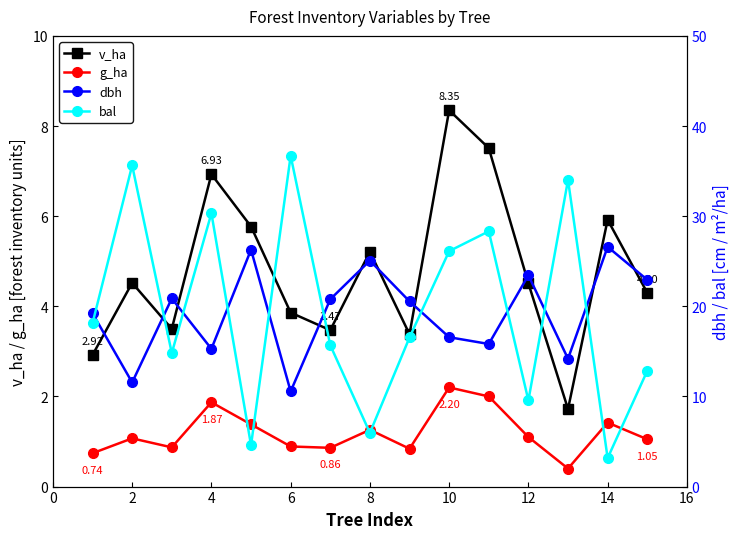

Does the chart have visible grid lines?

No